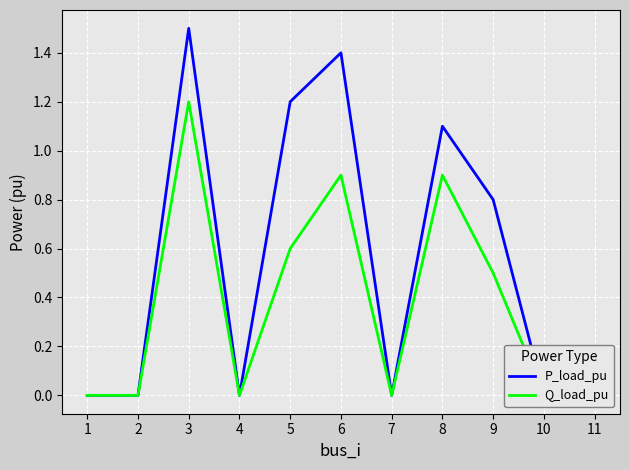

What is the spread (max minus min) of values at 9?

0.3